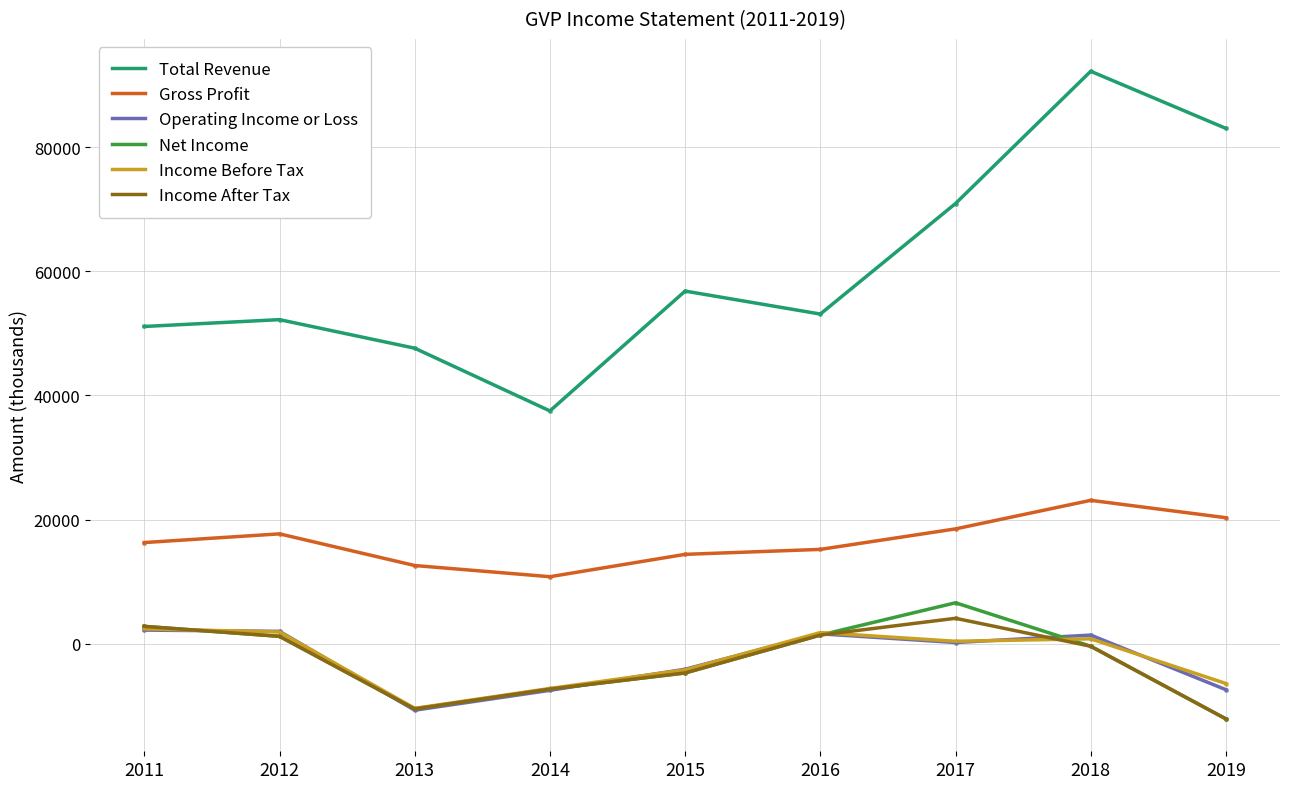

What is the greatest value displayed?

92200